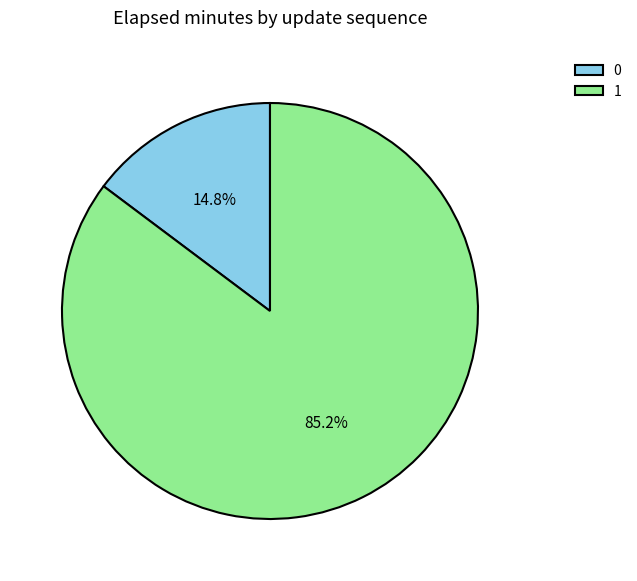

To the nearest percent, what is the average slice percentage?

50%